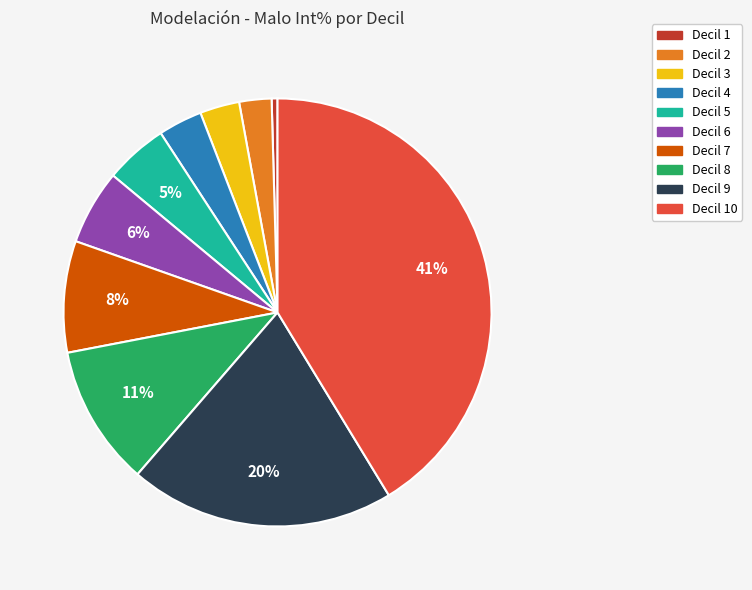

Does any single category account for the majority?

No